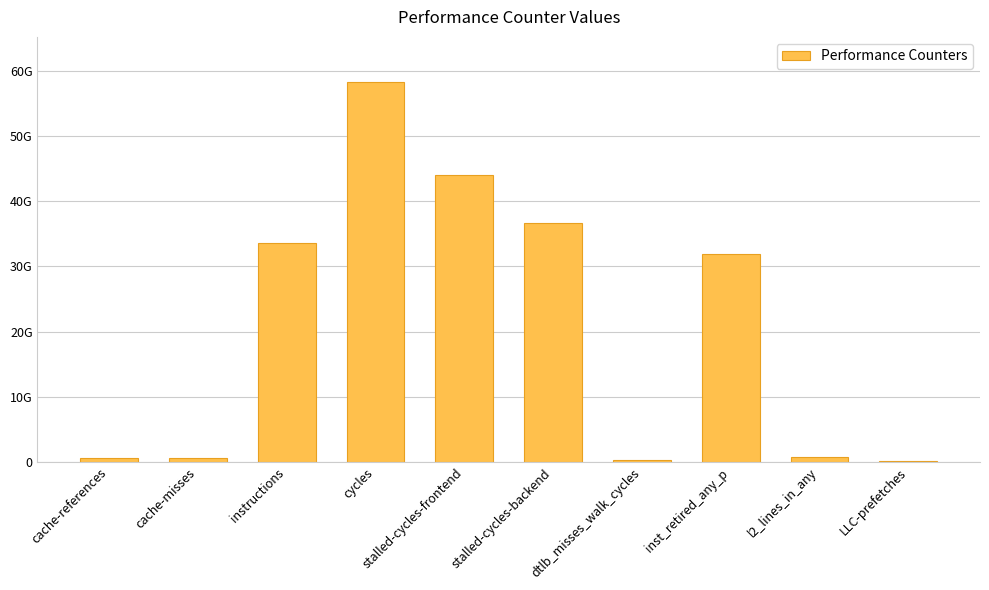

Where is the data nearest to the value 29181307522?

inst_retired_any_p